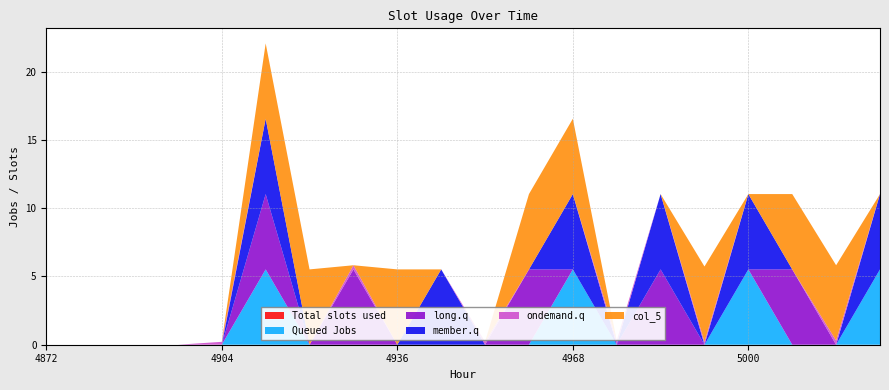

At how many categories does at least one series exceed 1?

13